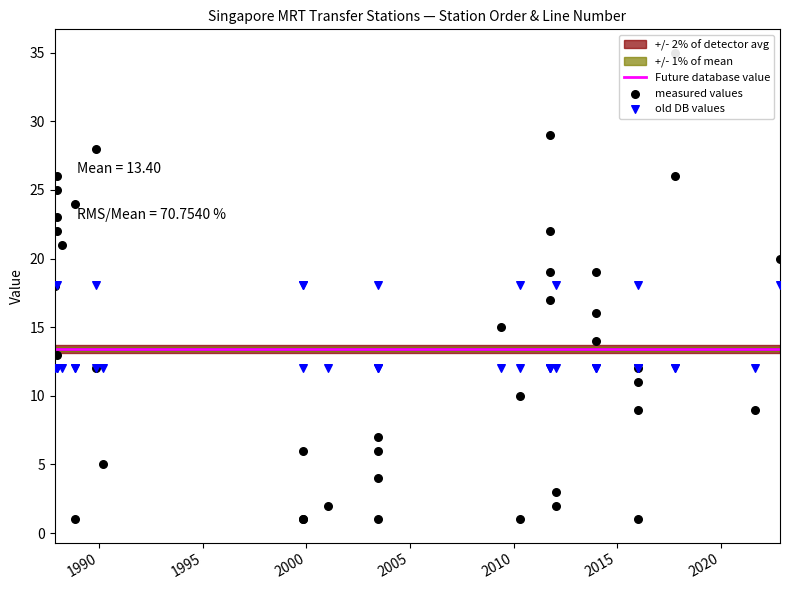

Which series contains the lowest Y value?

measured values